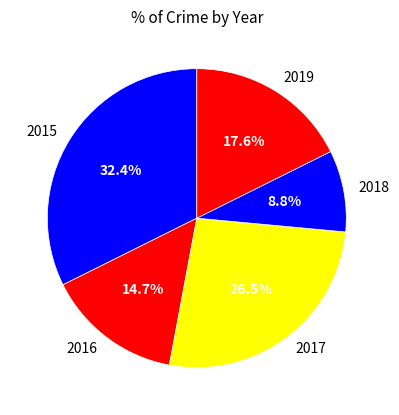

To the nearest percent, what is the difference between the 2017 and 2015 slice percentages?

6%